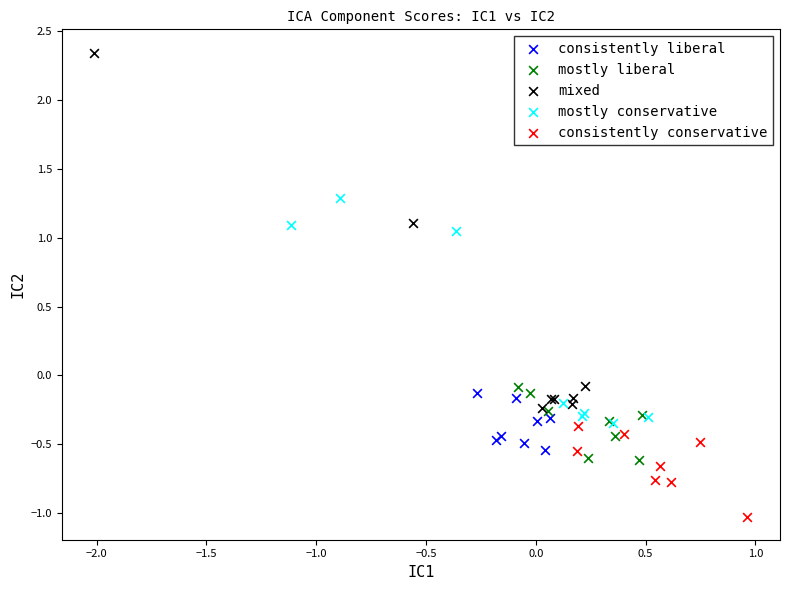

Which series contains the lowest Y value?

consistently conservative